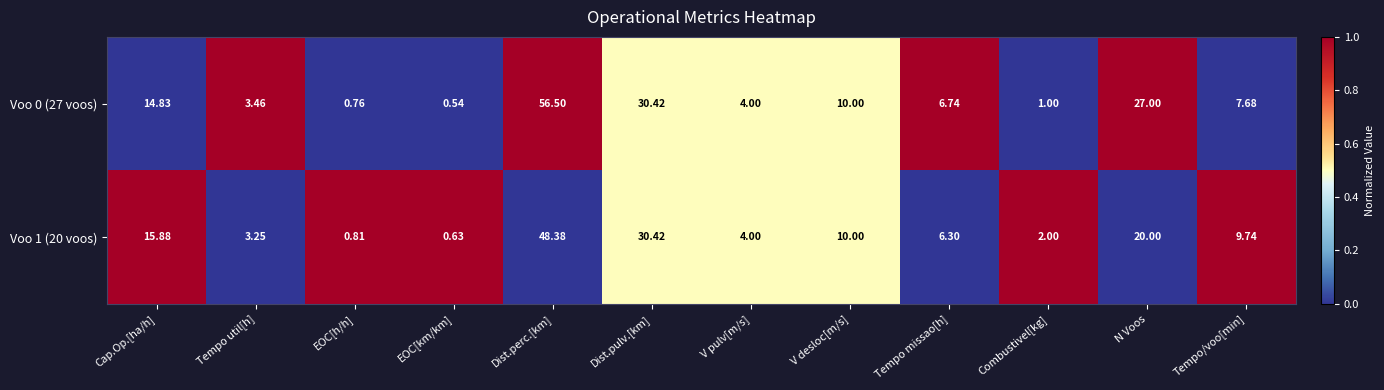

List the labels in order of Voo 1 (20 voos) value, smallest first.

EOC[km/km], EOC[h/h], Combustivel[kg], Tempo util[h], V pulv[m/s], Tempo missao[h], Tempo/voo[min], V desloc[m/s], Cap.Op.[ha/h], N Voos, Dist.pulv.[km], Dist.perc.[km]